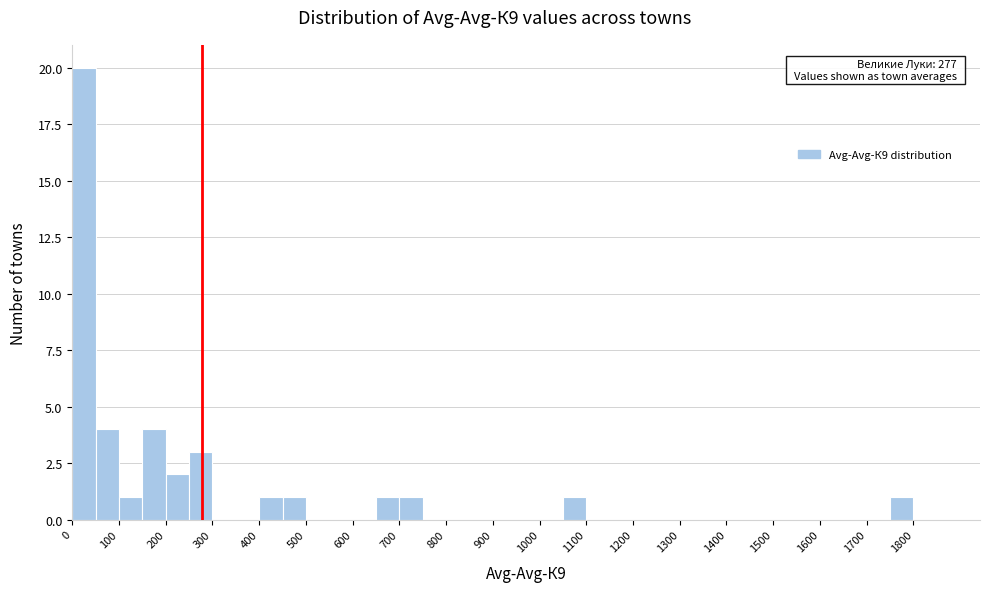

Over which range of the x-axis is the bar tallest?

0 to 50